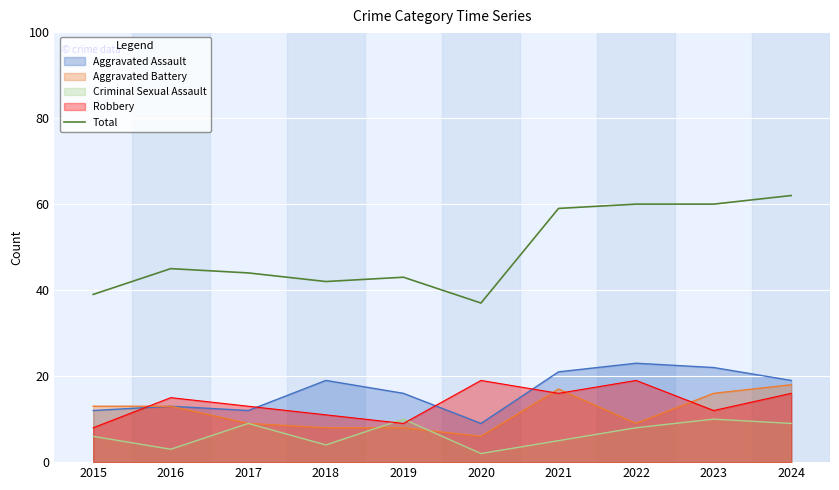

Which series has the largest range (max minus min)?

Total